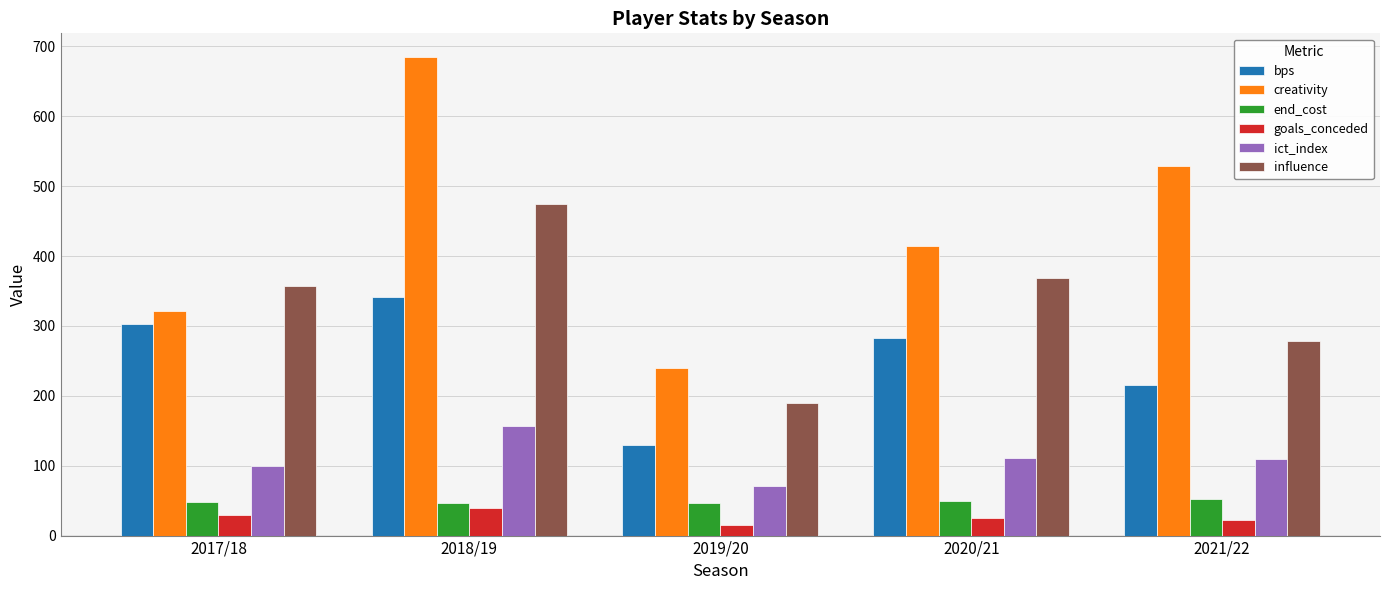

Rank the categories by bps value from highest to lowest.

2018/19, 2017/18, 2020/21, 2021/22, 2019/20